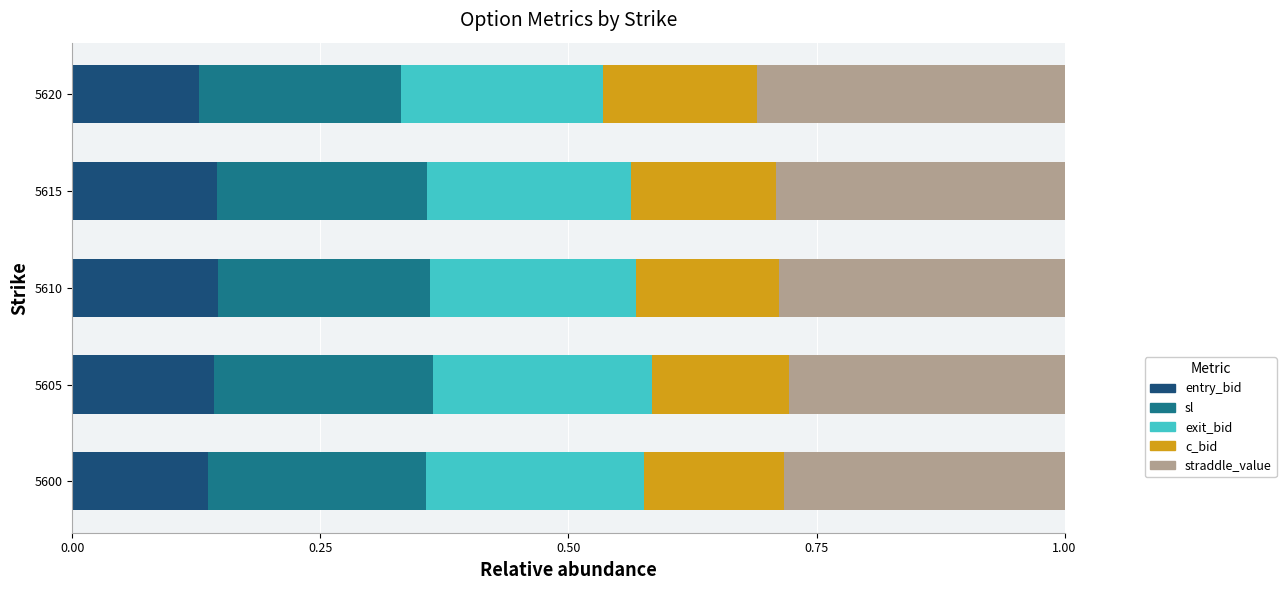

Is it true that entry_bid equals 0.2 at 5615?

False